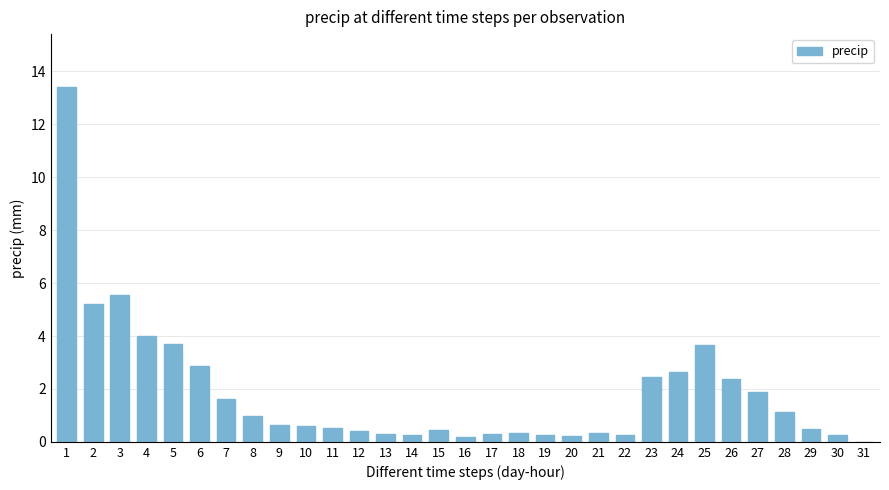

What value does the data have at 12?

0.4